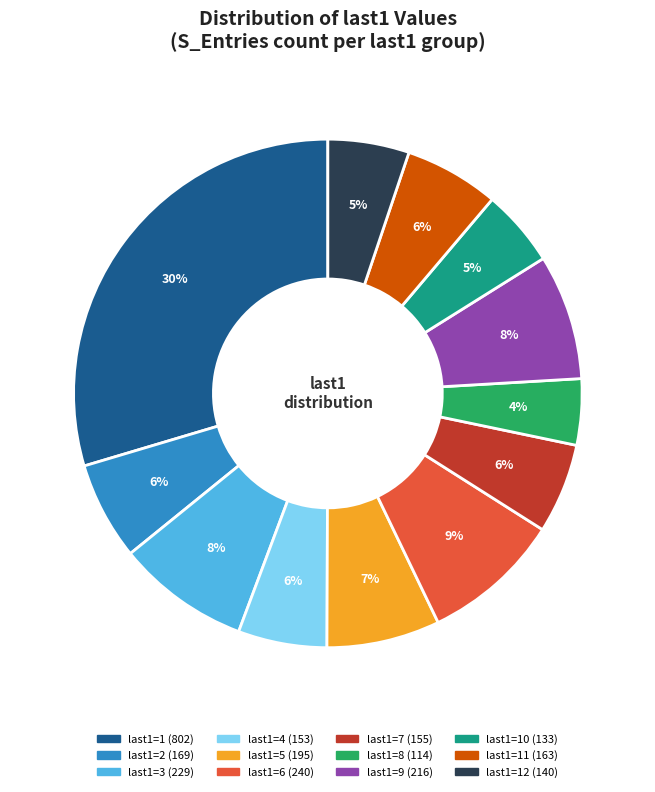

To the nearest percent, what is the average slice percentage?

8%